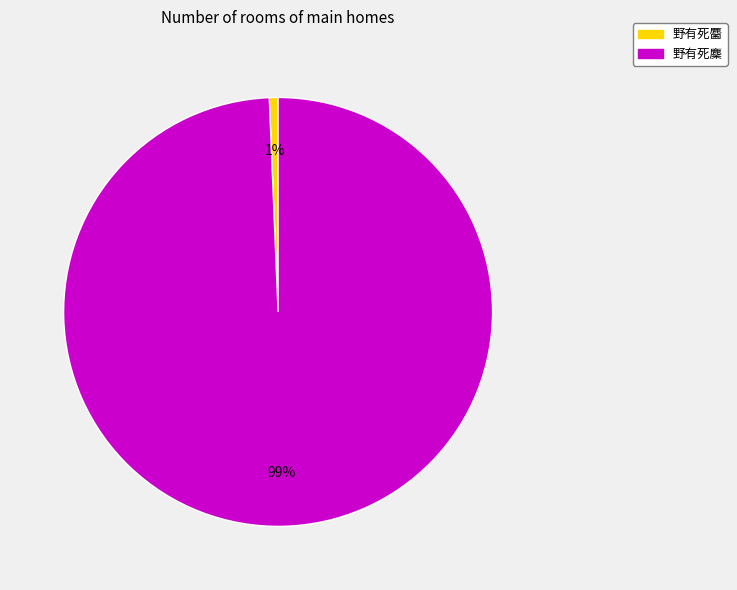

Count the number of slices in the pie.

2